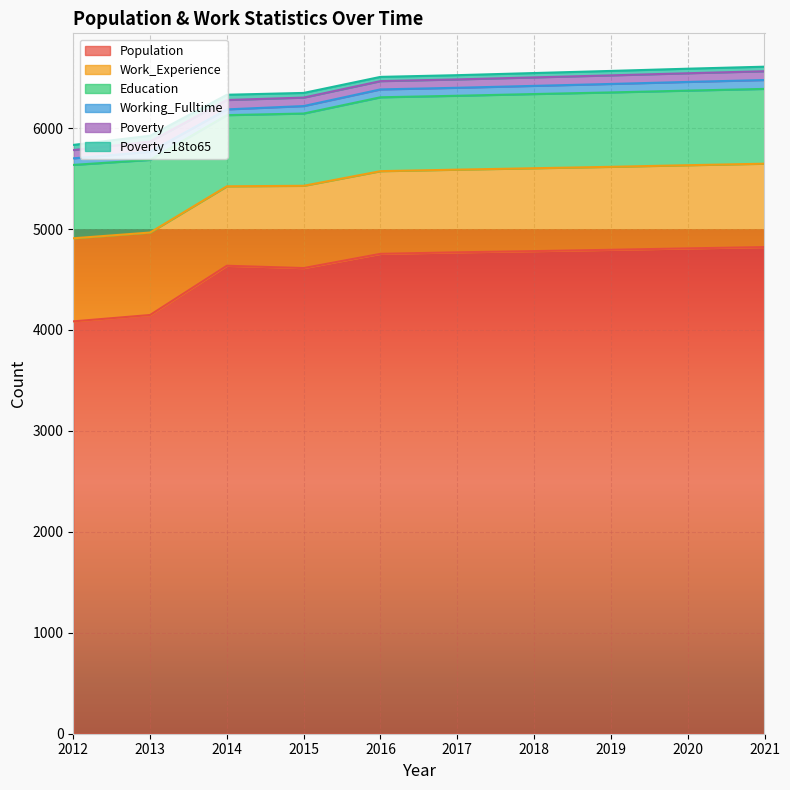

Which series changed the most between 2014 and 2019?

Population